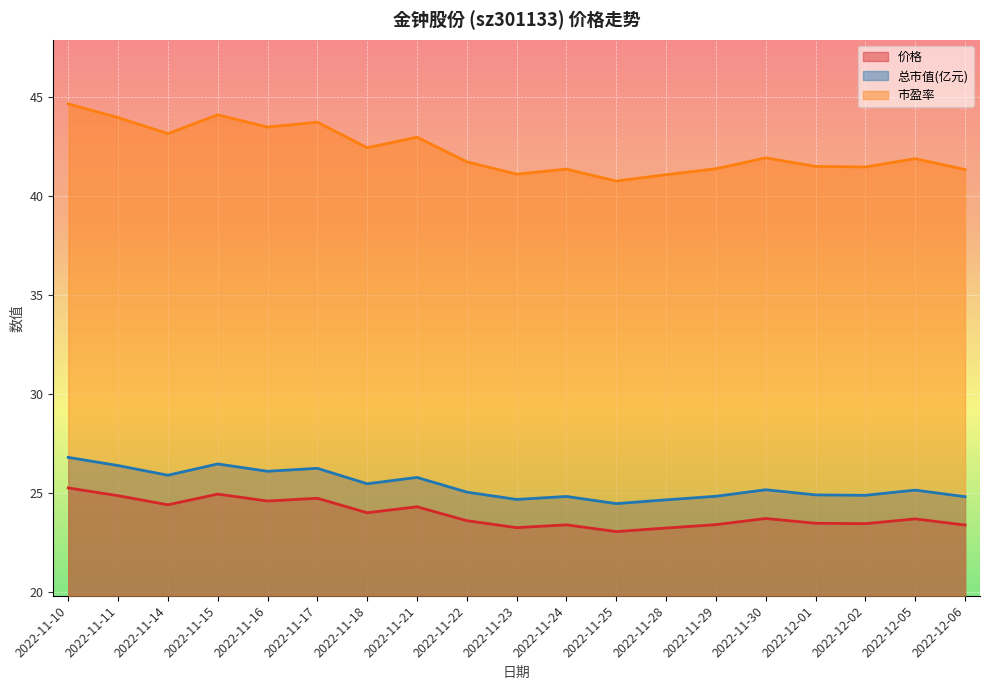

What is the difference between the 市盈率 values at 2022-11-15 and 2022-11-17?

0.4